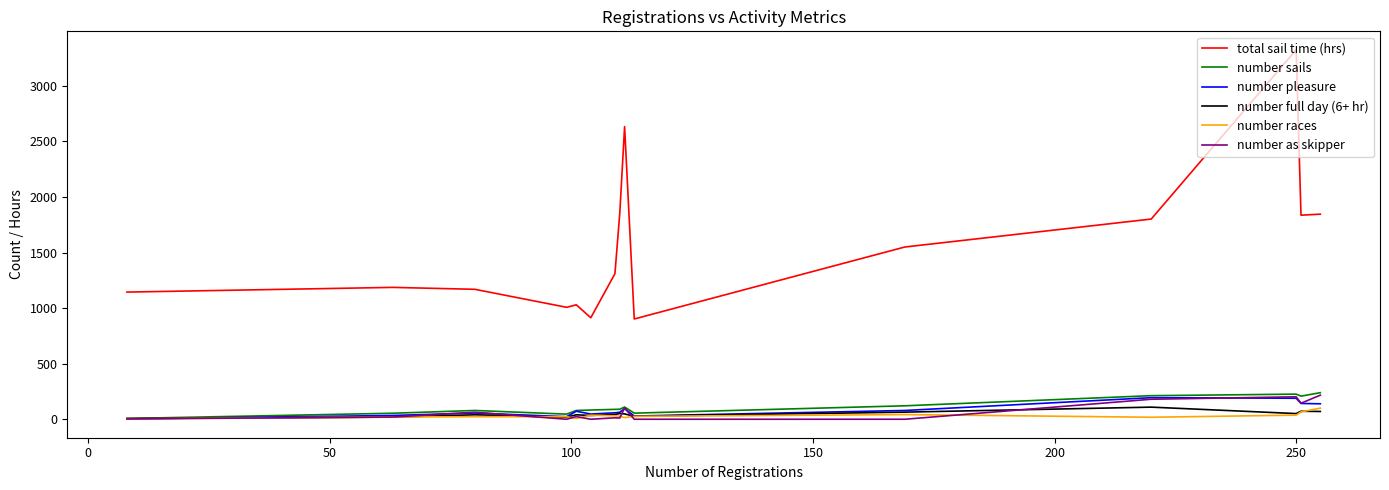

True or false: number as skipper and total sail time (hrs) intersect in this chart.

False